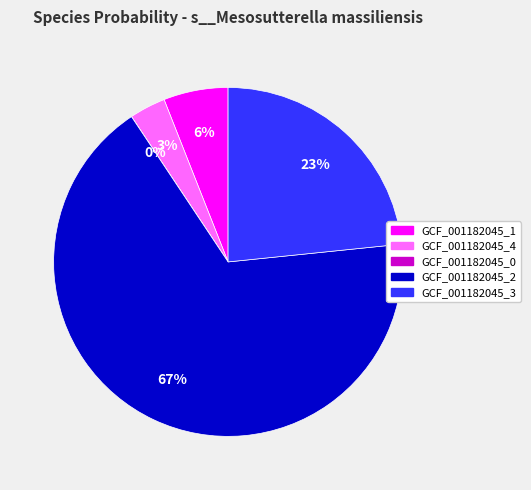

To the nearest percent, what is the average slice percentage?

20%